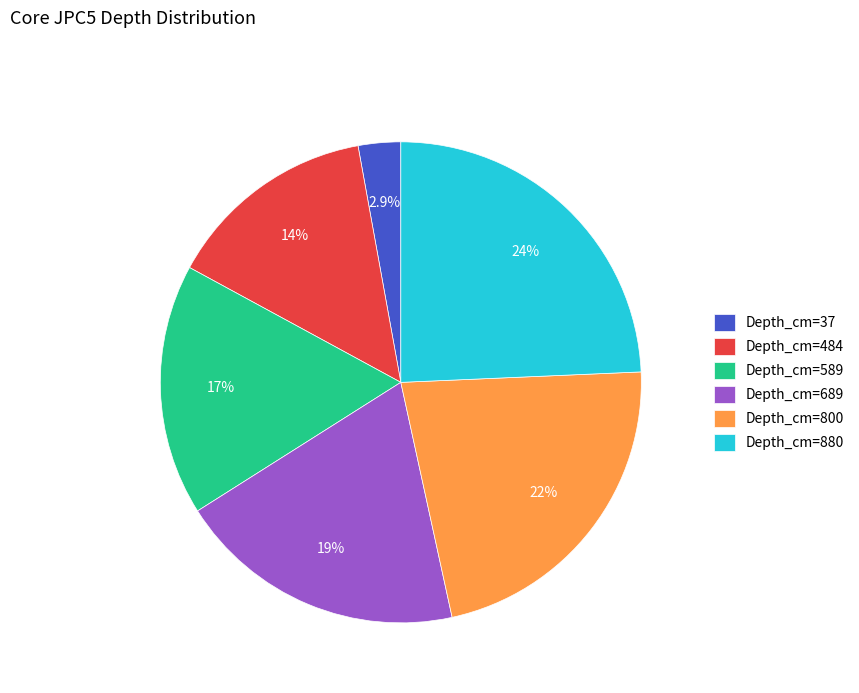

Which slice is the smallest?

Depth_cm=37